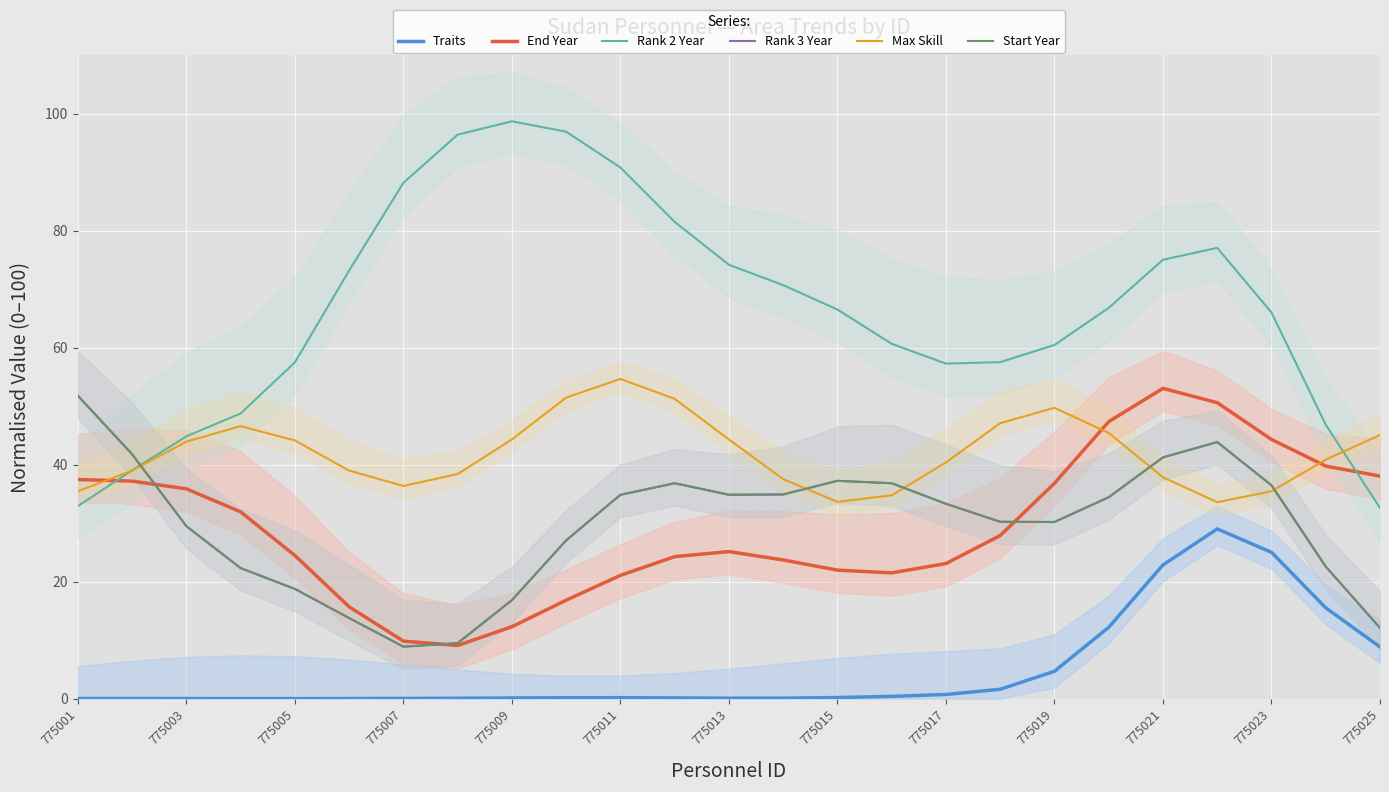

How many lines are shown in the chart?

6